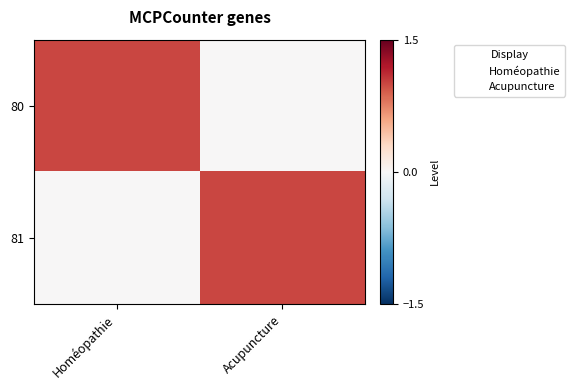

Reading left to right, what are all the values shown in this chart?

80: Homéopathie=1	Acupuncture=0
81: Homéopathie=0	Acupuncture=1